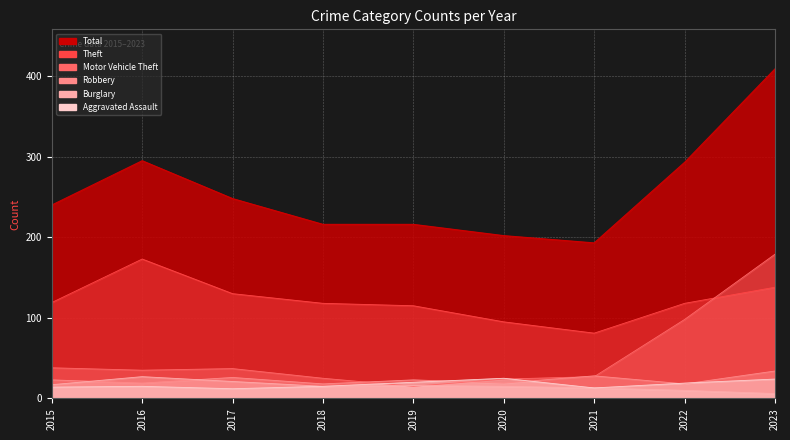

What is the spread (max minus min) of values at 2021?

180